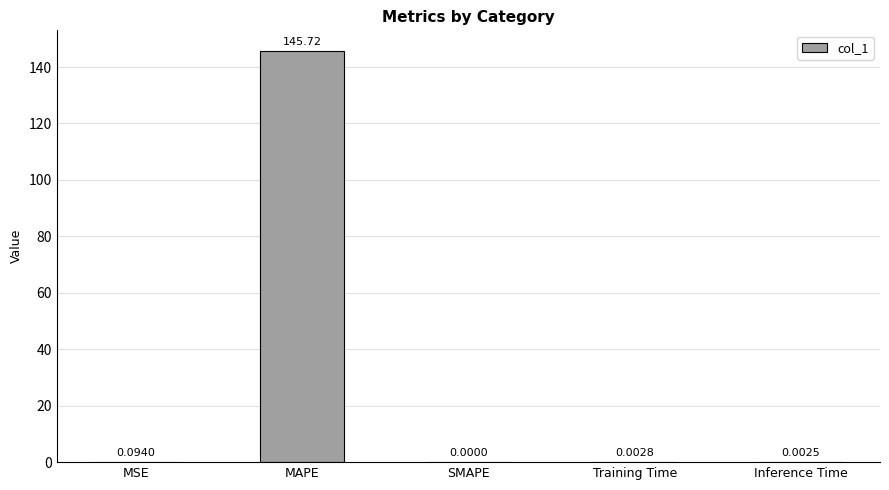

Between SMAPE and MAPE, which is larger?

MAPE